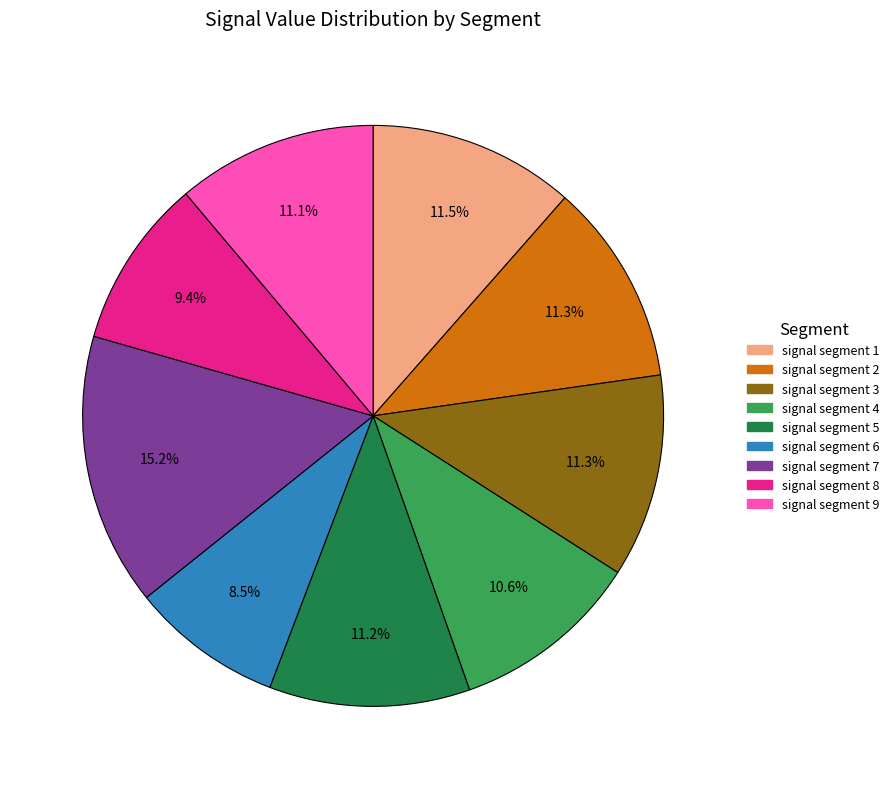

The signal segment 9 slice represents 1% of the pie. True or false?

False